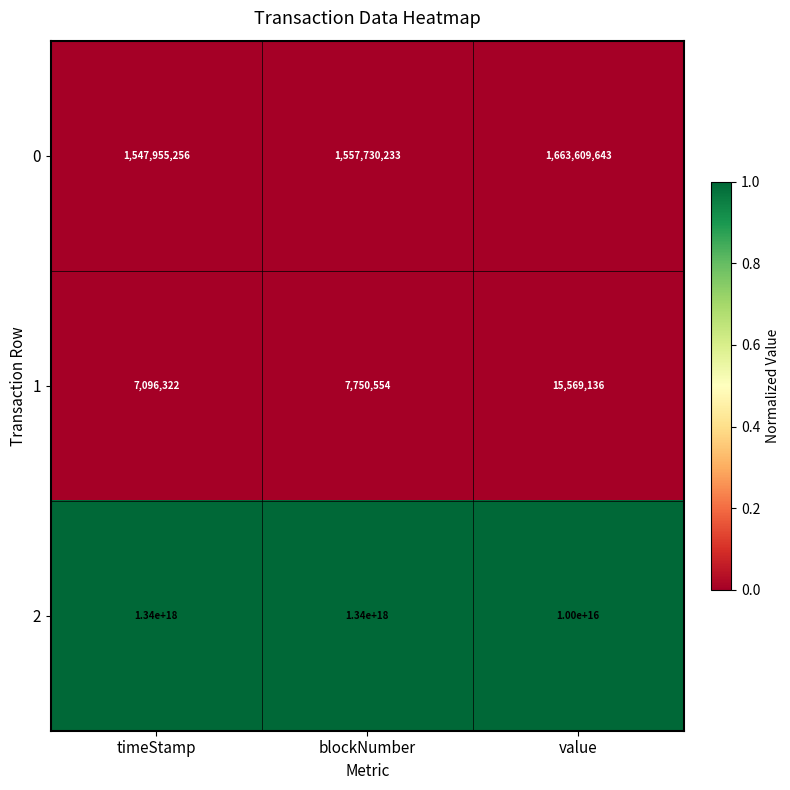

Is the value of 1 at value greater than the value of 2 at value?

No